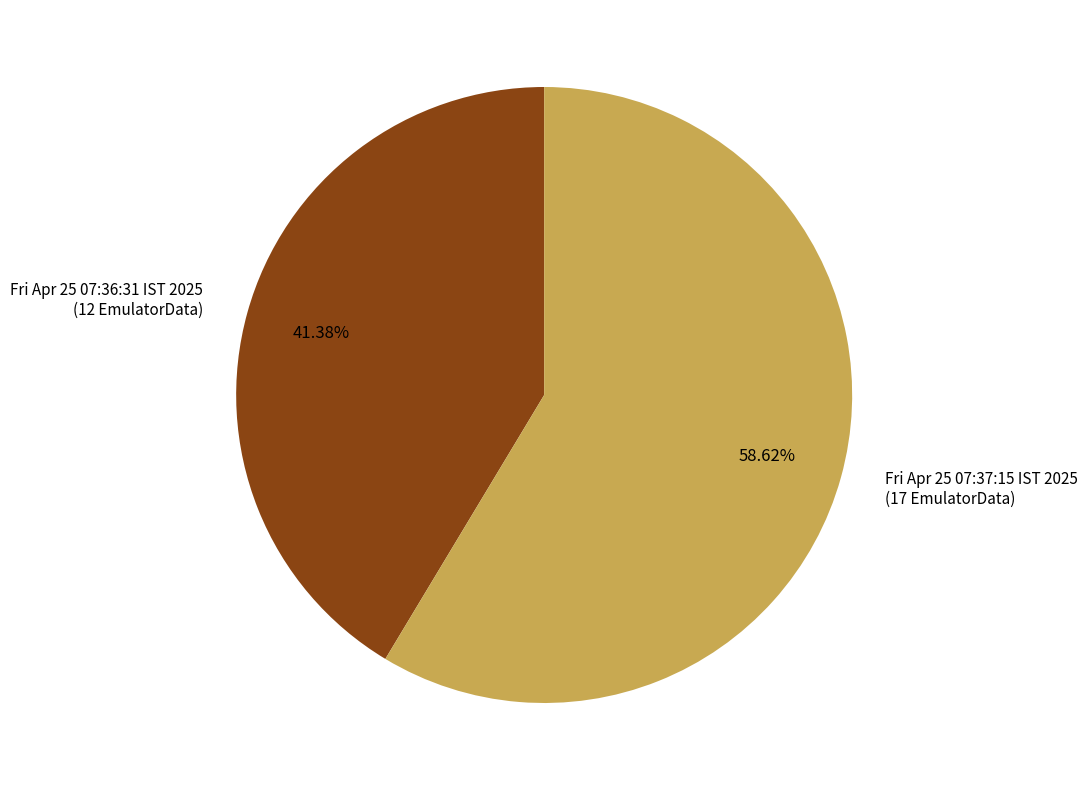

Approximately how many times larger is the value at Fri Apr 25 07:37:15 IST 2025 (17 EmulatorData) compared to Fri Apr 25 07:36:31 IST 2025 (12 EmulatorData)?

1.4